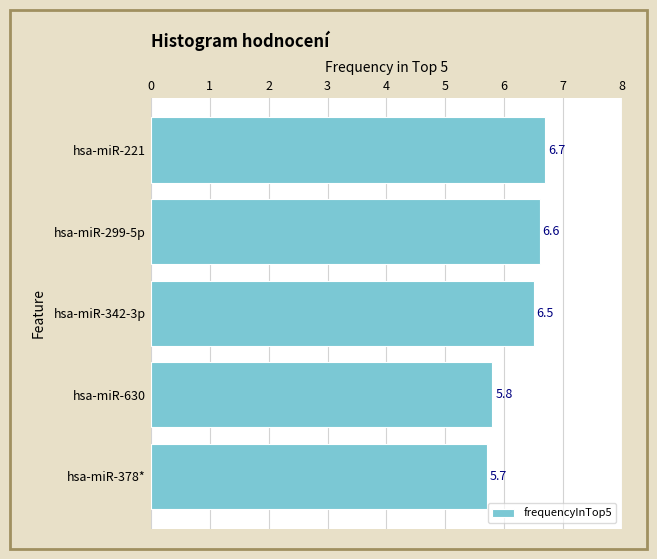

Which category has the lowest value across all series?

hsa-miR-378*